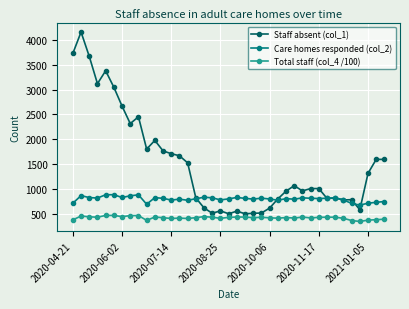

What is the value of the Staff absent (col_1) point at the 33rd from the left?

813